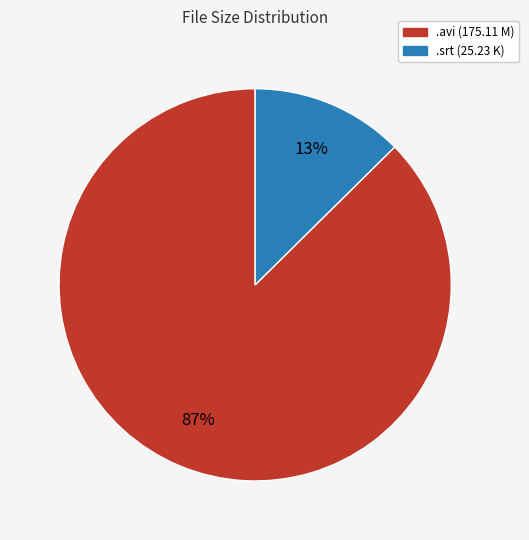

Is there a majority slice in this chart?

Yes